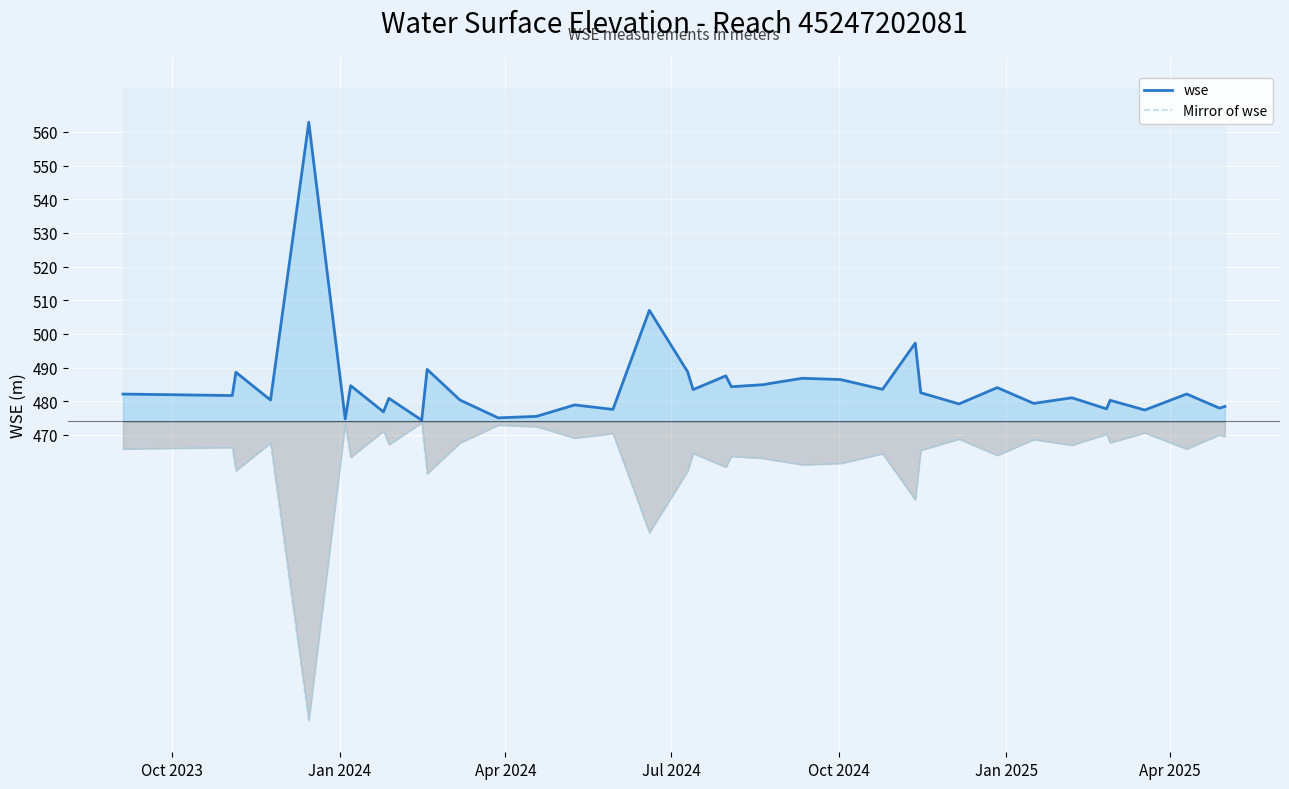

True or false: Mirror of wse and wse cross at least once.

False